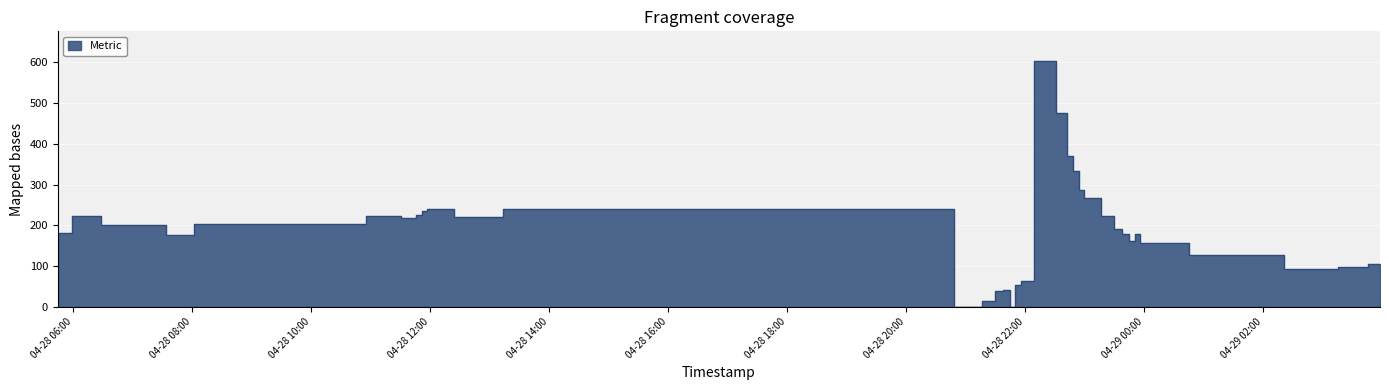

What is the difference between the second highest and second lowest values?

476